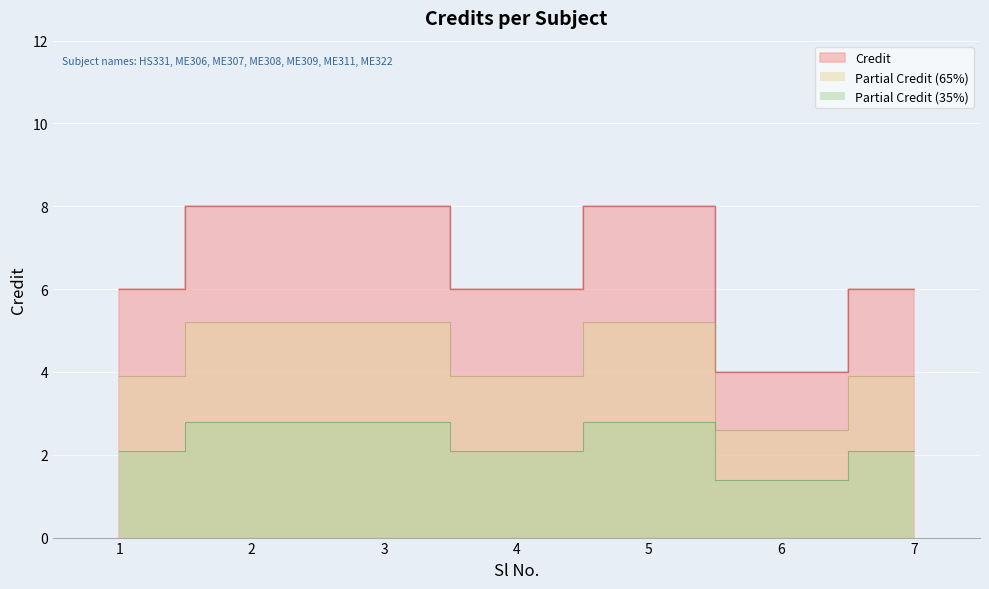

The value at 7 is 9. True or false?

False